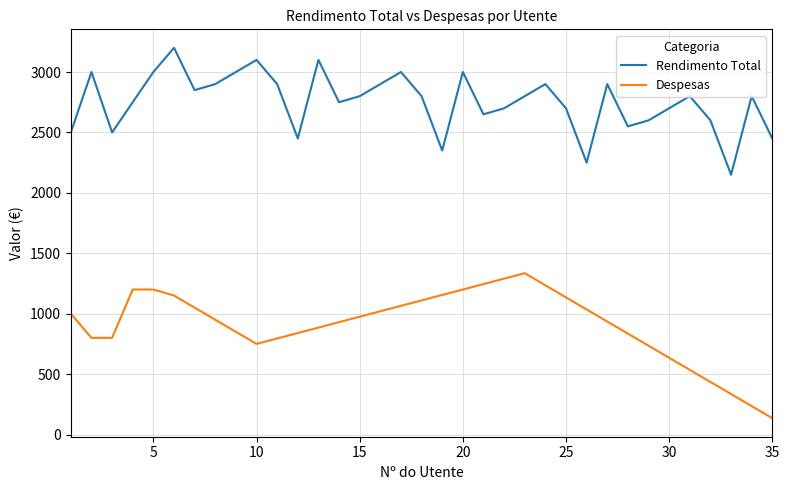

List the series in order of their overall mean, lowest first.

Despesas, Rendimento Total